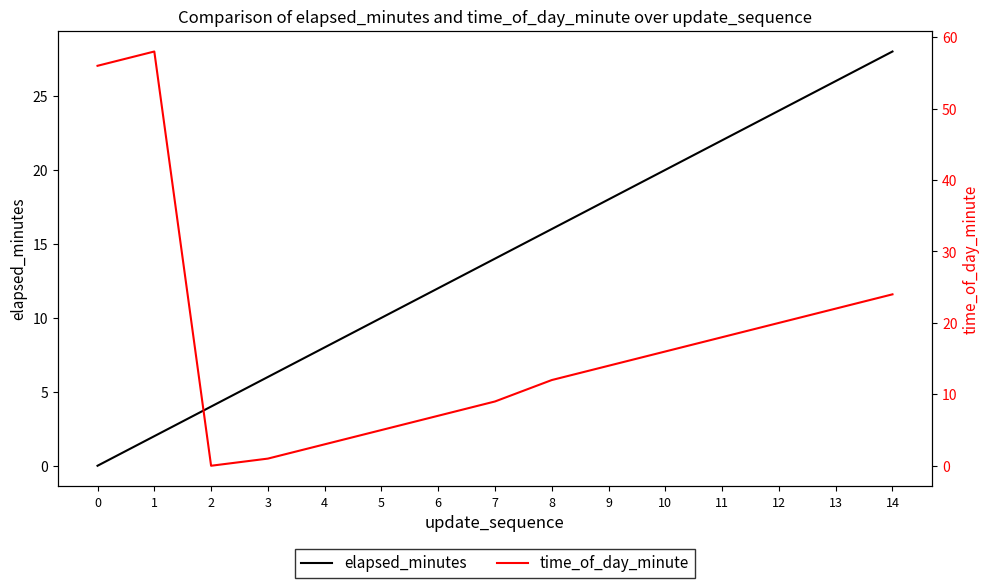

In time_of_day_minute, how many points are lower than both neighbors (excluding endpoints)?

1